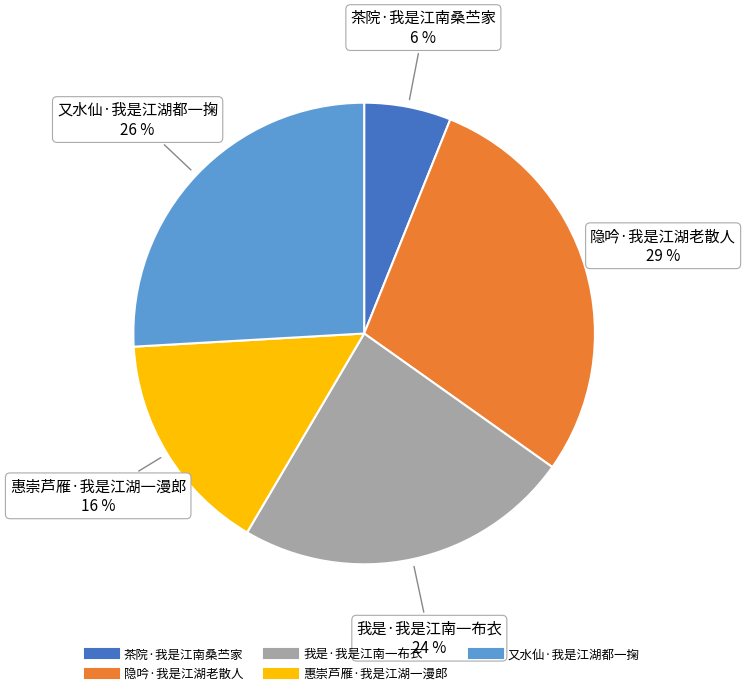

To the nearest percent, what is the average slice percentage?

20%